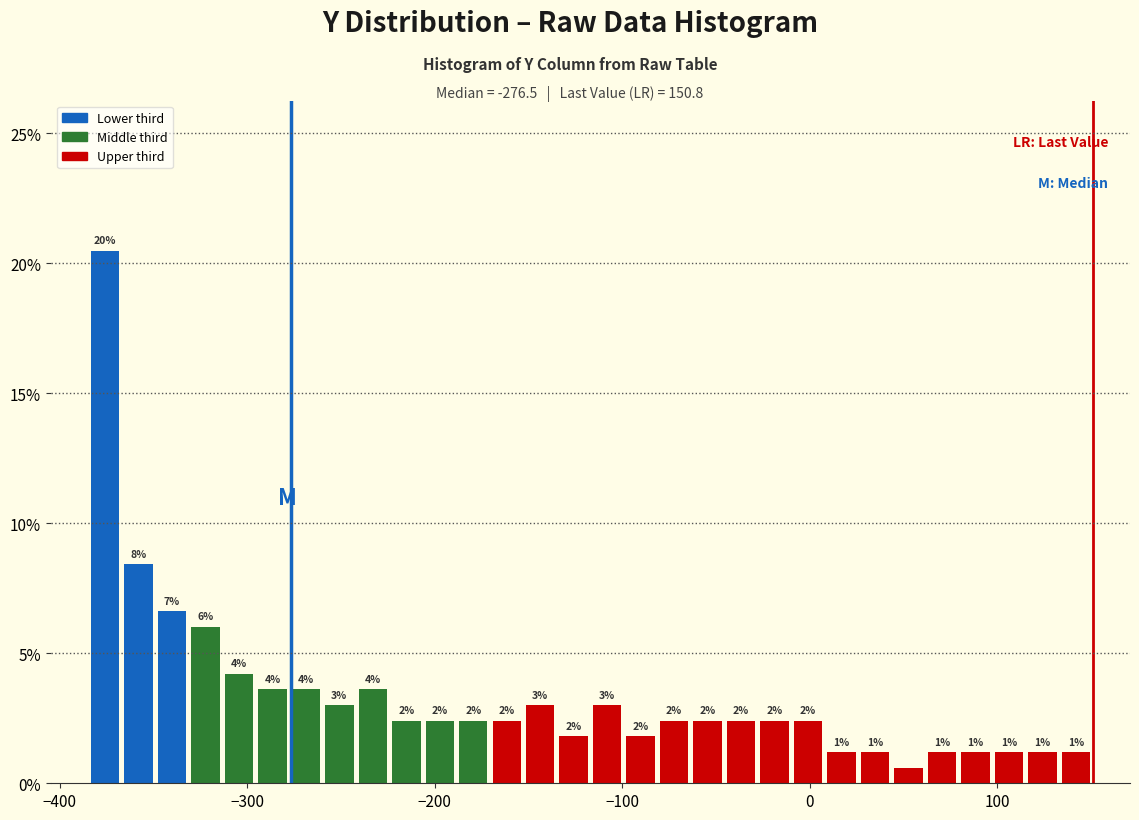

Around what value on the x-axis is the tallest bar? Give the approximate position of its centre, as read against the axis.

-380